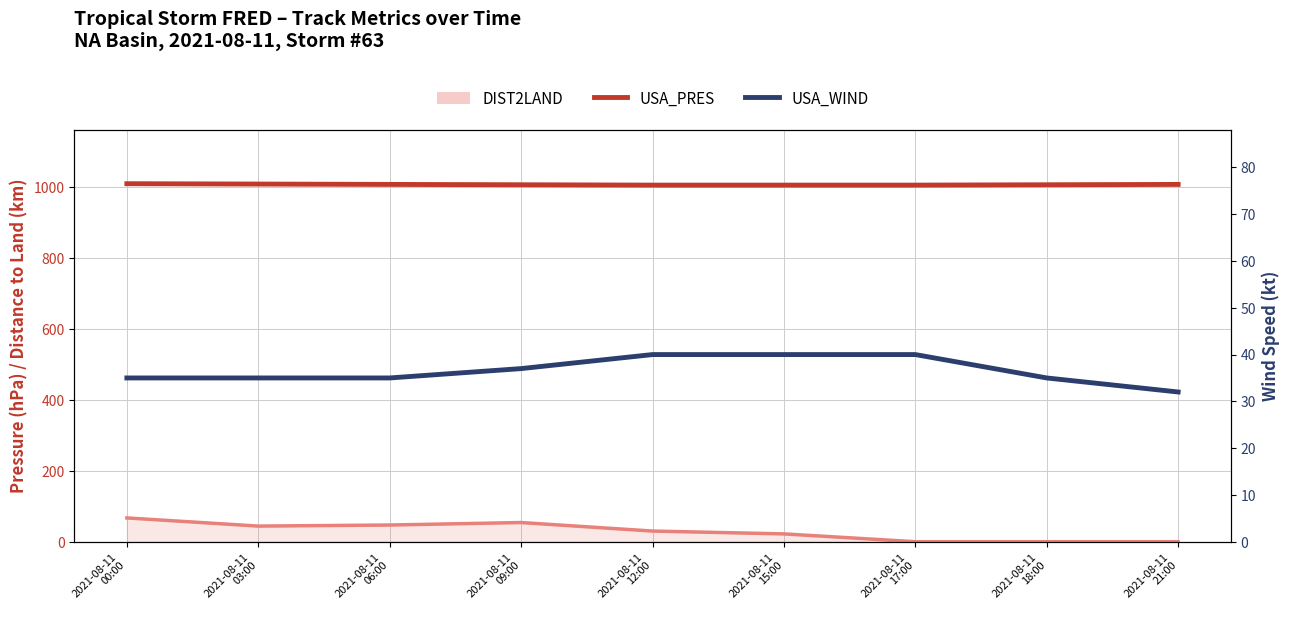

Reading left to right, extract all data points from this chart.

USA_PRES: 1009	1008	1007	1006	1005	1005	1005	1006	1007
USA_WIND: 35	35	35	37	40	40	40	35	32